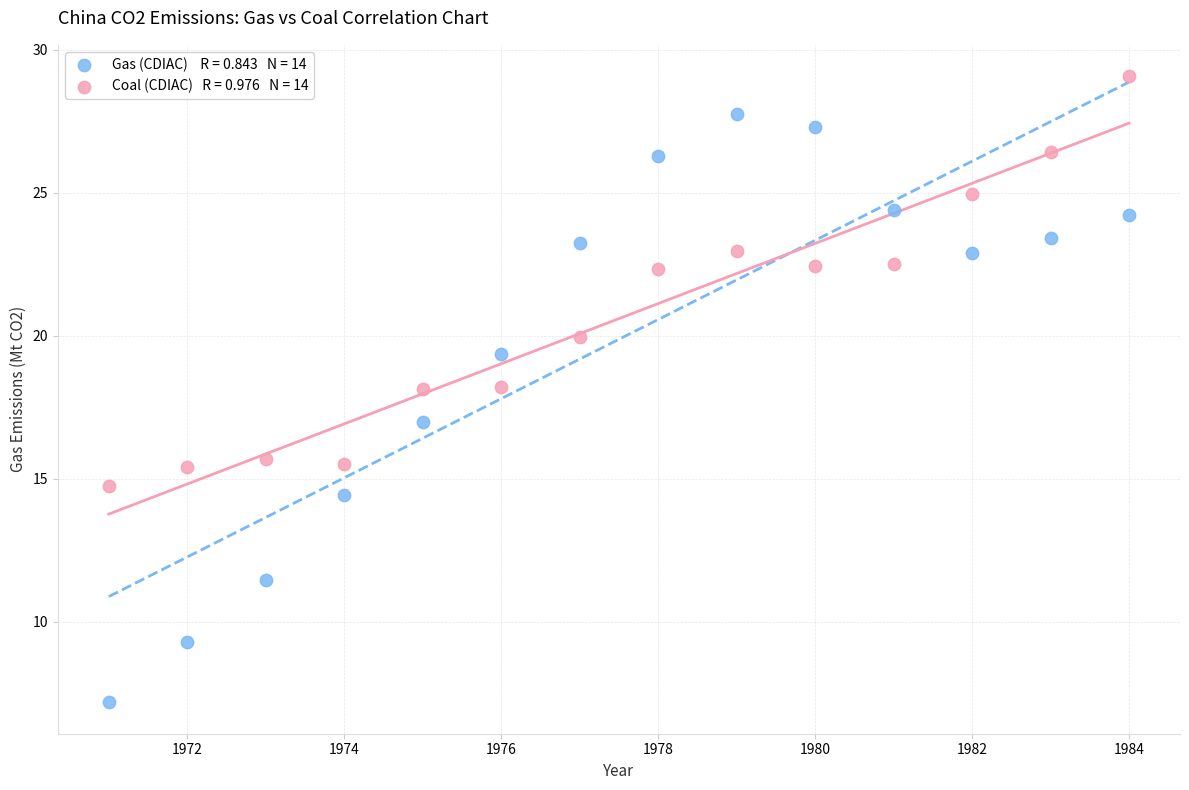

Across all data points, what is the range of Y values (max minus min)?

21.9